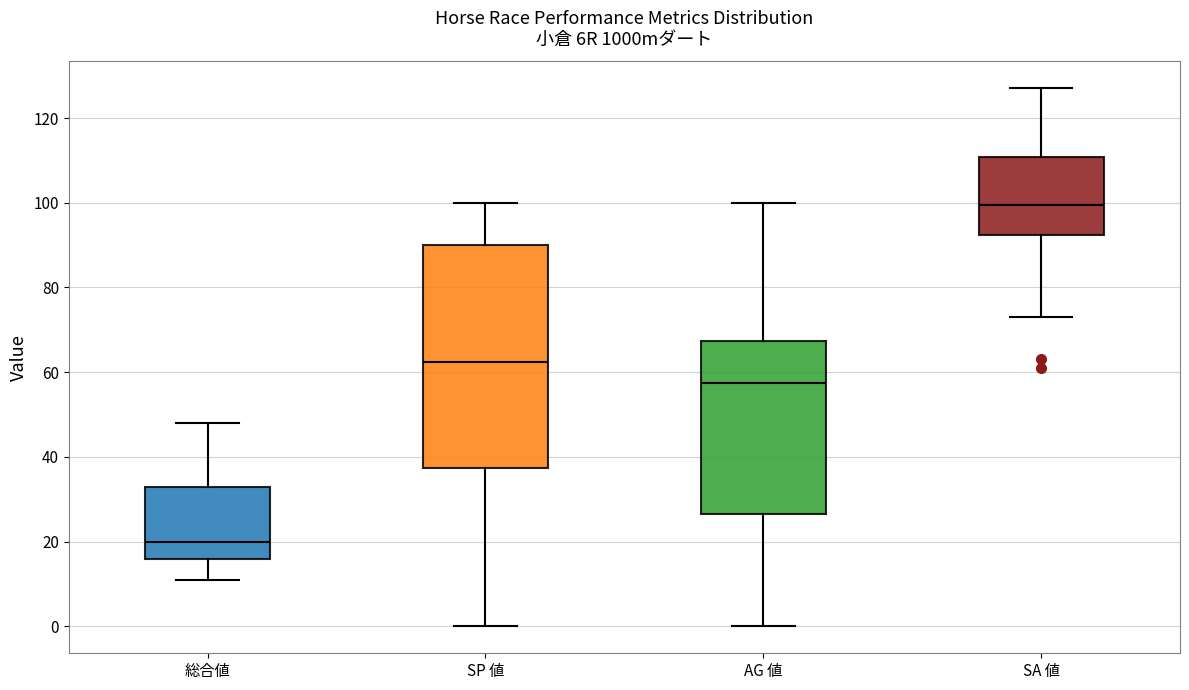

Which box is the tallest, from its lower edge to its upper edge?

SP 値